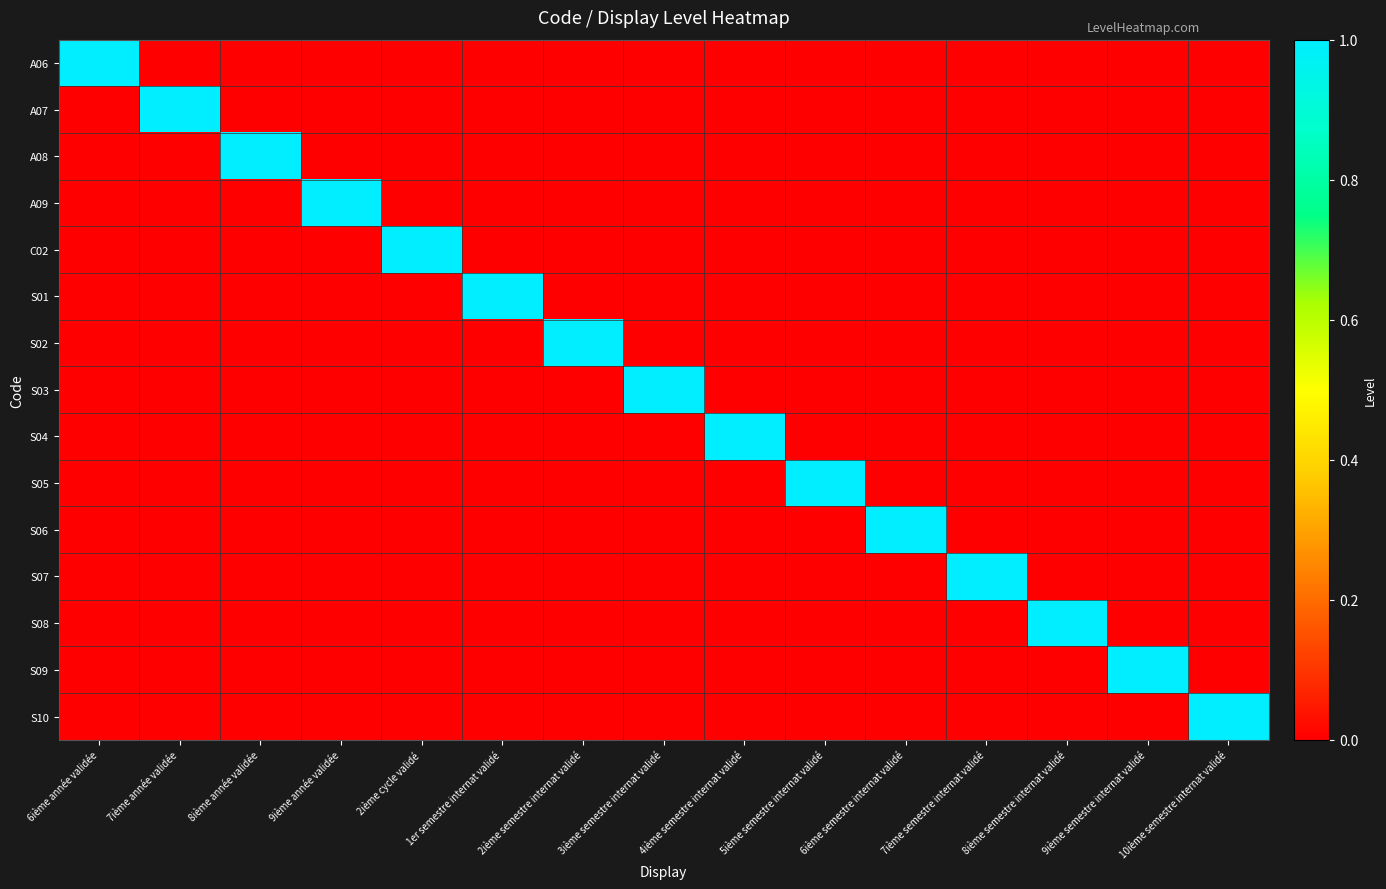

Reading left to right, extract all data points from this chart.

A06: 6ième année validée=1	7ième année validée=0	8ième année validée=0	9ième année validée=0	2ième cycle validé=0	1er semestre internat validé=0	2ième semestre internat validé=0	3ième semestre internat validé=0	4ième semestre internat validé=0	5ième semestre internat validé=0	6ième semestre internat validé=0	7ième semestre internat validé=0	8ième semestre internat validé=0	9ième semestre internat validé=0	10ième semestre internat validé=0
A07: 6ième année validée=0	7ième année validée=1	8ième année validée=0	9ième année validée=0	2ième cycle validé=0	1er semestre internat validé=0	2ième semestre internat validé=0	3ième semestre internat validé=0	4ième semestre internat validé=0	5ième semestre internat validé=0	6ième semestre internat validé=0	7ième semestre internat validé=0	8ième semestre internat validé=0	9ième semestre internat validé=0	10ième semestre internat validé=0
A08: 6ième année validée=0	7ième année validée=0	8ième année validée=1	9ième année validée=0	2ième cycle validé=0	1er semestre internat validé=0	2ième semestre internat validé=0	3ième semestre internat validé=0	4ième semestre internat validé=0	5ième semestre internat validé=0	6ième semestre internat validé=0	7ième semestre internat validé=0	8ième semestre internat validé=0	9ième semestre internat validé=0	10ième semestre internat validé=0
A09: 6ième année validée=0	7ième année validée=0	8ième année validée=0	9ième année validée=1	2ième cycle validé=0	1er semestre internat validé=0	2ième semestre internat validé=0	3ième semestre internat validé=0	4ième semestre internat validé=0	5ième semestre internat validé=0	6ième semestre internat validé=0	7ième semestre internat validé=0	8ième semestre internat validé=0	9ième semestre internat validé=0	10ième semestre internat validé=0
C02: 6ième année validée=0	7ième année validée=0	8ième année validée=0	9ième année validée=0	2ième cycle validé=1	1er semestre internat validé=0	2ième semestre internat validé=0	3ième semestre internat validé=0	4ième semestre internat validé=0	5ième semestre internat validé=0	6ième semestre internat validé=0	7ième semestre internat validé=0	8ième semestre internat validé=0	9ième semestre internat validé=0	10ième semestre internat validé=0
S01: 6ième année validée=0	7ième année validée=0	8ième année validée=0	9ième année validée=0	2ième cycle validé=0	1er semestre internat validé=1	2ième semestre internat validé=0	3ième semestre internat validé=0	4ième semestre internat validé=0	5ième semestre internat validé=0	6ième semestre internat validé=0	7ième semestre internat validé=0	8ième semestre internat validé=0	9ième semestre internat validé=0	10ième semestre internat validé=0
S02: 6ième année validée=0	7ième année validée=0	8ième année validée=0	9ième année validée=0	2ième cycle validé=0	1er semestre internat validé=0	2ième semestre internat validé=1	3ième semestre internat validé=0	4ième semestre internat validé=0	5ième semestre internat validé=0	6ième semestre internat validé=0	7ième semestre internat validé=0	8ième semestre internat validé=0	9ième semestre internat validé=0	10ième semestre internat validé=0
S03: 6ième année validée=0	7ième année validée=0	8ième année validée=0	9ième année validée=0	2ième cycle validé=0	1er semestre internat validé=0	2ième semestre internat validé=0	3ième semestre internat validé=1	4ième semestre internat validé=0	5ième semestre internat validé=0	6ième semestre internat validé=0	7ième semestre internat validé=0	8ième semestre internat validé=0	9ième semestre internat validé=0	10ième semestre internat validé=0
S04: 6ième année validée=0	7ième année validée=0	8ième année validée=0	9ième année validée=0	2ième cycle validé=0	1er semestre internat validé=0	2ième semestre internat validé=0	3ième semestre internat validé=0	4ième semestre internat validé=1	5ième semestre internat validé=0	6ième semestre internat validé=0	7ième semestre internat validé=0	8ième semestre internat validé=0	9ième semestre internat validé=0	10ième semestre internat validé=0
S05: 6ième année validée=0	7ième année validée=0	8ième année validée=0	9ième année validée=0	2ième cycle validé=0	1er semestre internat validé=0	2ième semestre internat validé=0	3ième semestre internat validé=0	4ième semestre internat validé=0	5ième semestre internat validé=1	6ième semestre internat validé=0	7ième semestre internat validé=0	8ième semestre internat validé=0	9ième semestre internat validé=0	10ième semestre internat validé=0
S06: 6ième année validée=0	7ième année validée=0	8ième année validée=0	9ième année validée=0	2ième cycle validé=0	1er semestre internat validé=0	2ième semestre internat validé=0	3ième semestre internat validé=0	4ième semestre internat validé=0	5ième semestre internat validé=0	6ième semestre internat validé=1	7ième semestre internat validé=0	8ième semestre internat validé=0	9ième semestre internat validé=0	10ième semestre internat validé=0
S07: 6ième année validée=0	7ième année validée=0	8ième année validée=0	9ième année validée=0	2ième cycle validé=0	1er semestre internat validé=0	2ième semestre internat validé=0	3ième semestre internat validé=0	4ième semestre internat validé=0	5ième semestre internat validé=0	6ième semestre internat validé=0	7ième semestre internat validé=1	8ième semestre internat validé=0	9ième semestre internat validé=0	10ième semestre internat validé=0
S08: 6ième année validée=0	7ième année validée=0	8ième année validée=0	9ième année validée=0	2ième cycle validé=0	1er semestre internat validé=0	2ième semestre internat validé=0	3ième semestre internat validé=0	4ième semestre internat validé=0	5ième semestre internat validé=0	6ième semestre internat validé=0	7ième semestre internat validé=0	8ième semestre internat validé=1	9ième semestre internat validé=0	10ième semestre internat validé=0
S09: 6ième année validée=0	7ième année validée=0	8ième année validée=0	9ième année validée=0	2ième cycle validé=0	1er semestre internat validé=0	2ième semestre internat validé=0	3ième semestre internat validé=0	4ième semestre internat validé=0	5ième semestre internat validé=0	6ième semestre internat validé=0	7ième semestre internat validé=0	8ième semestre internat validé=0	9ième semestre internat validé=1	10ième semestre internat validé=0
S10: 6ième année validée=0	7ième année validée=0	8ième année validée=0	9ième année validée=0	2ième cycle validé=0	1er semestre internat validé=0	2ième semestre internat validé=0	3ième semestre internat validé=0	4ième semestre internat validé=0	5ième semestre internat validé=0	6ième semestre internat validé=0	7ième semestre internat validé=0	8ième semestre internat validé=0	9ième semestre internat validé=0	10ième semestre internat validé=1